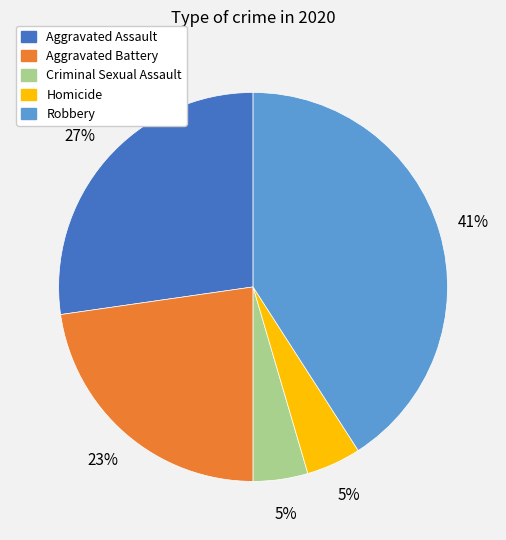

Between Homicide and Robbery, which is larger?

Robbery